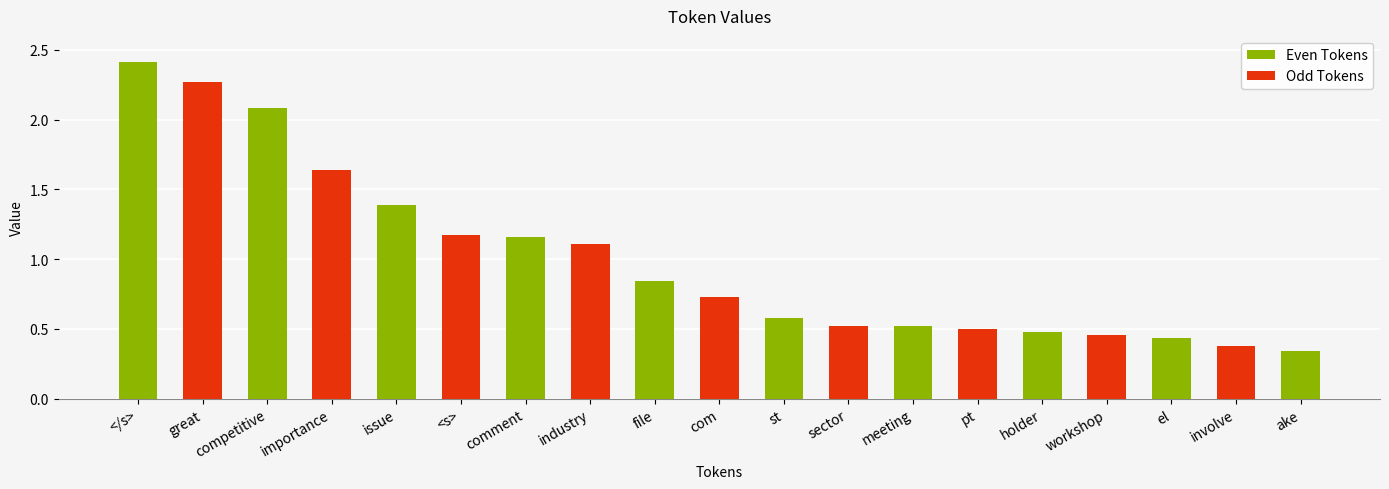

What is the change in value from st to el?

-0.1